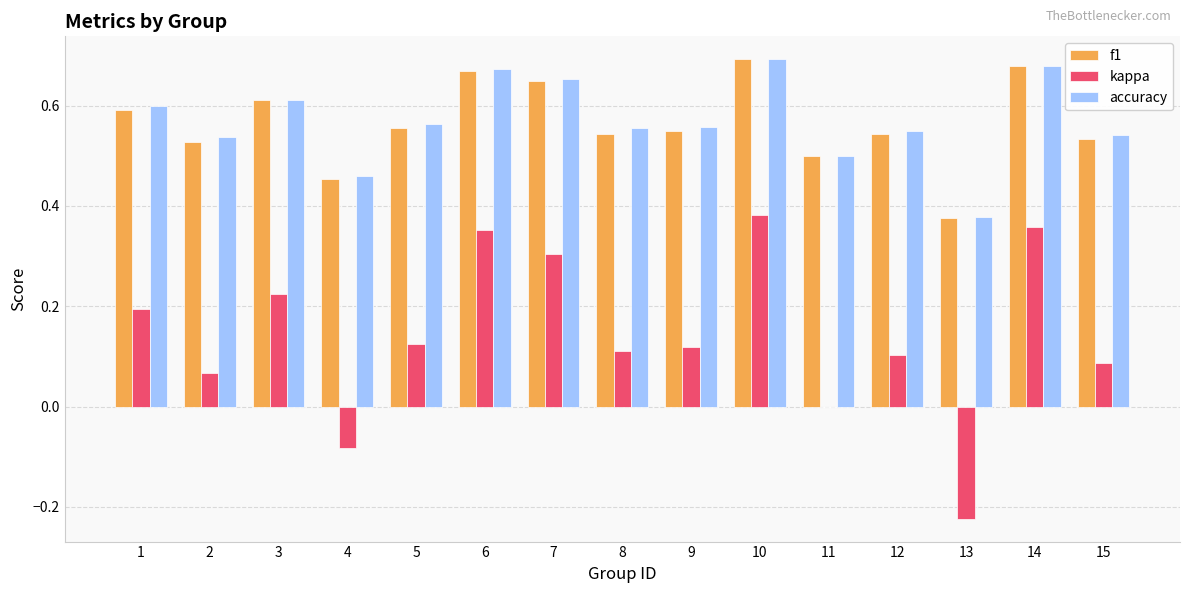

Are the bars horizontal?

No